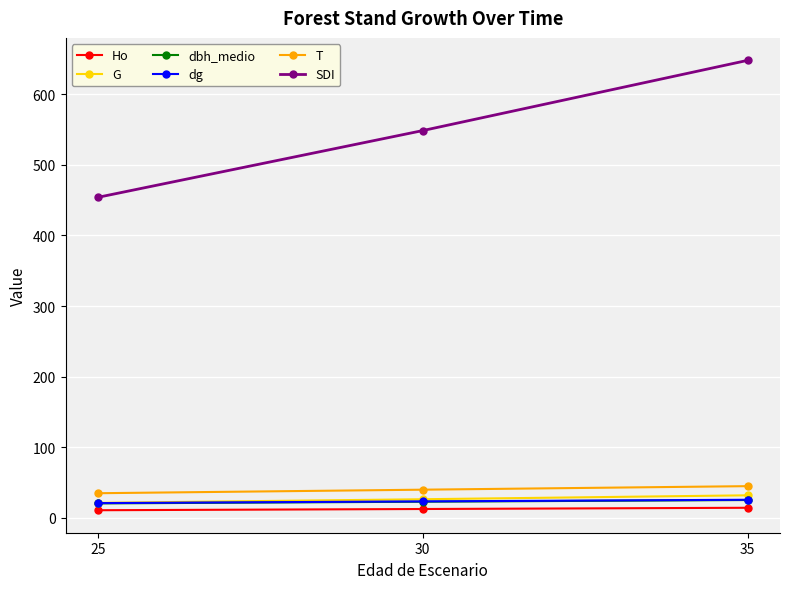

What is the minimum value shown in the chart?

10.9